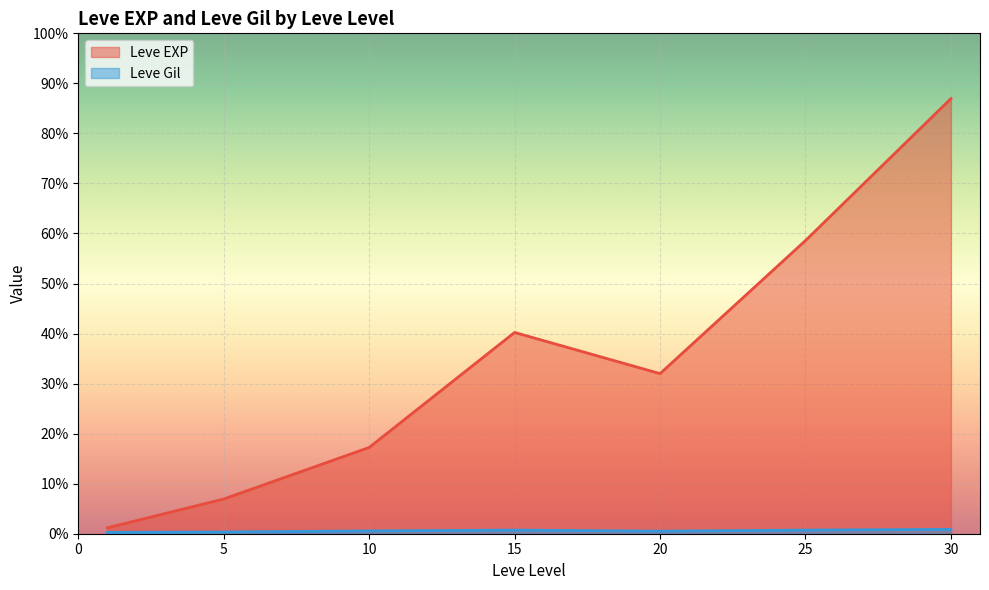

Which series has the widest spread of values?

Leve EXP